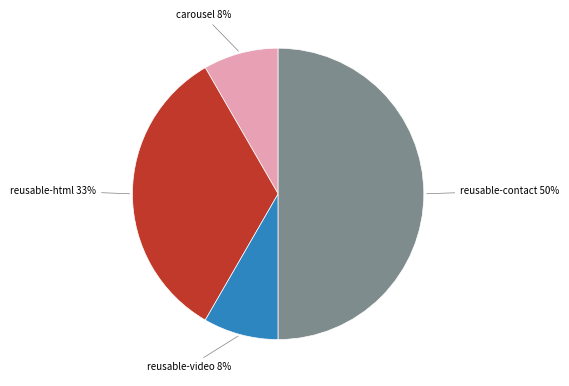

What percentage is the reusable-video slice, to the nearest percent?

8%